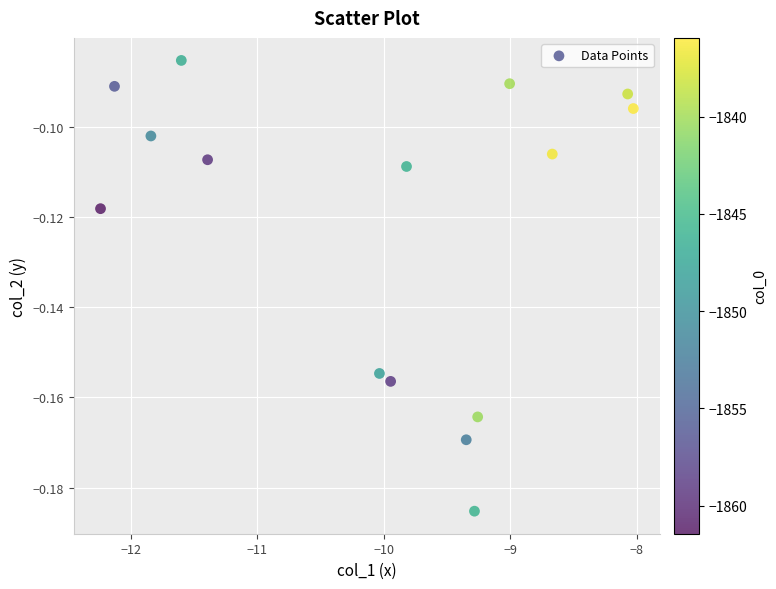

What is the range of X values (max minus min)?

4.2